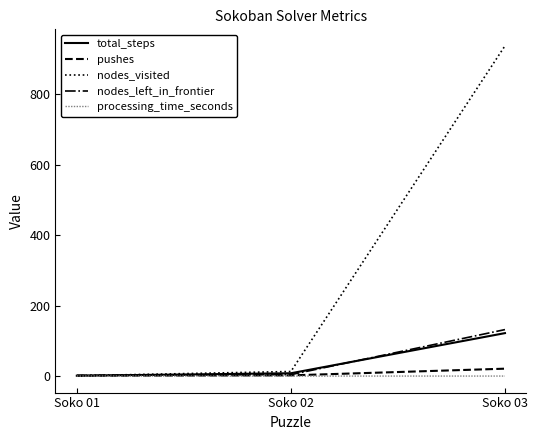

What is the sum of the nodes_left_in_frontier values at Soko 03 and Soko 02?

136.0